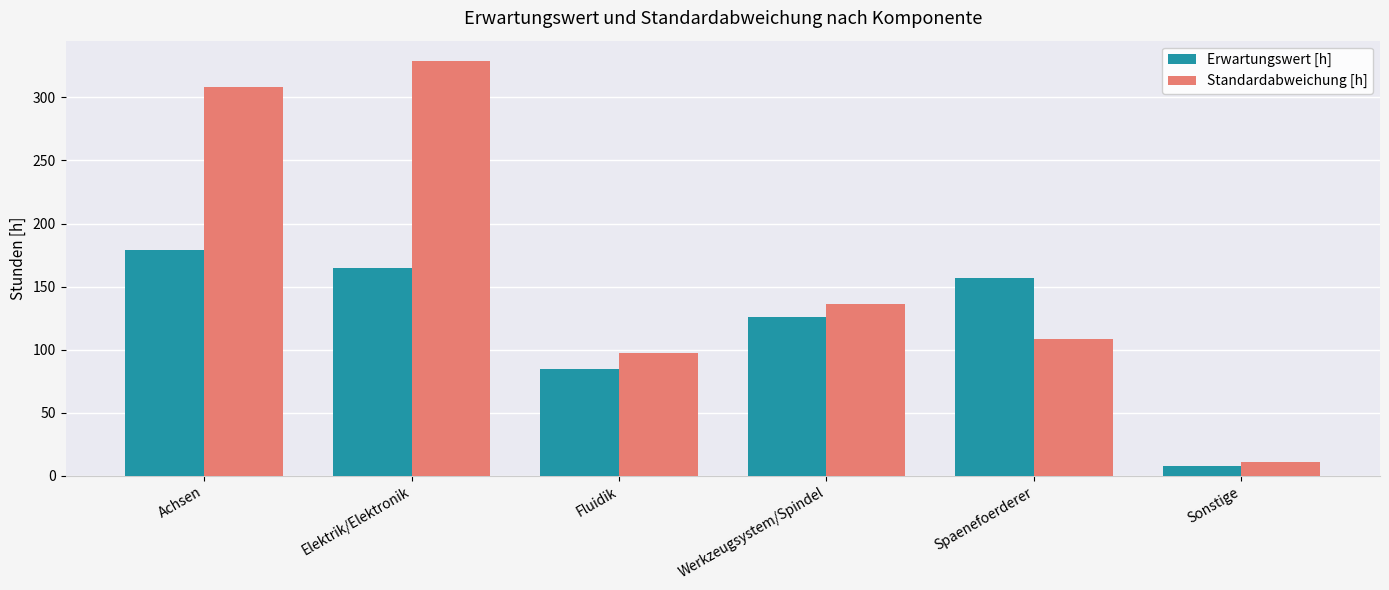

Where does the Erwartungswert [h] series first go above 156?

Achsen